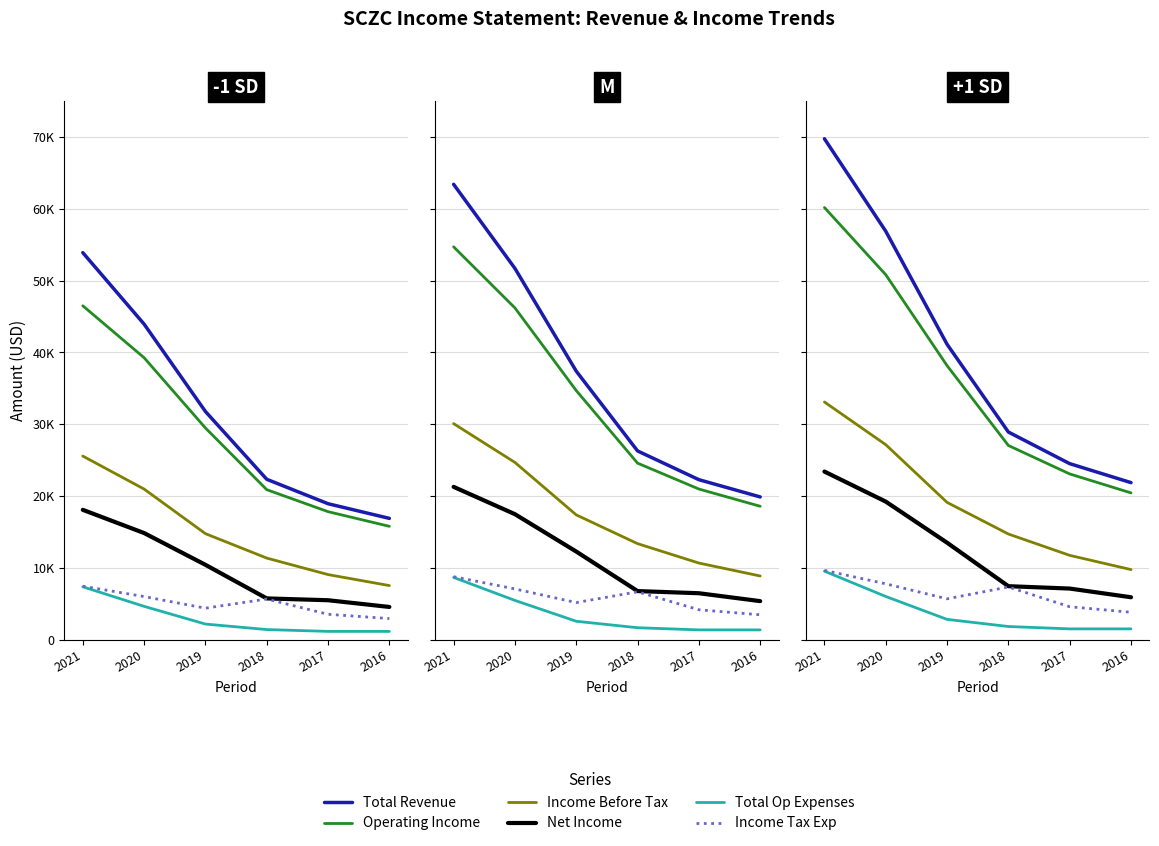

True or false: Net Income has a value of 2301.1 at 2016.

False